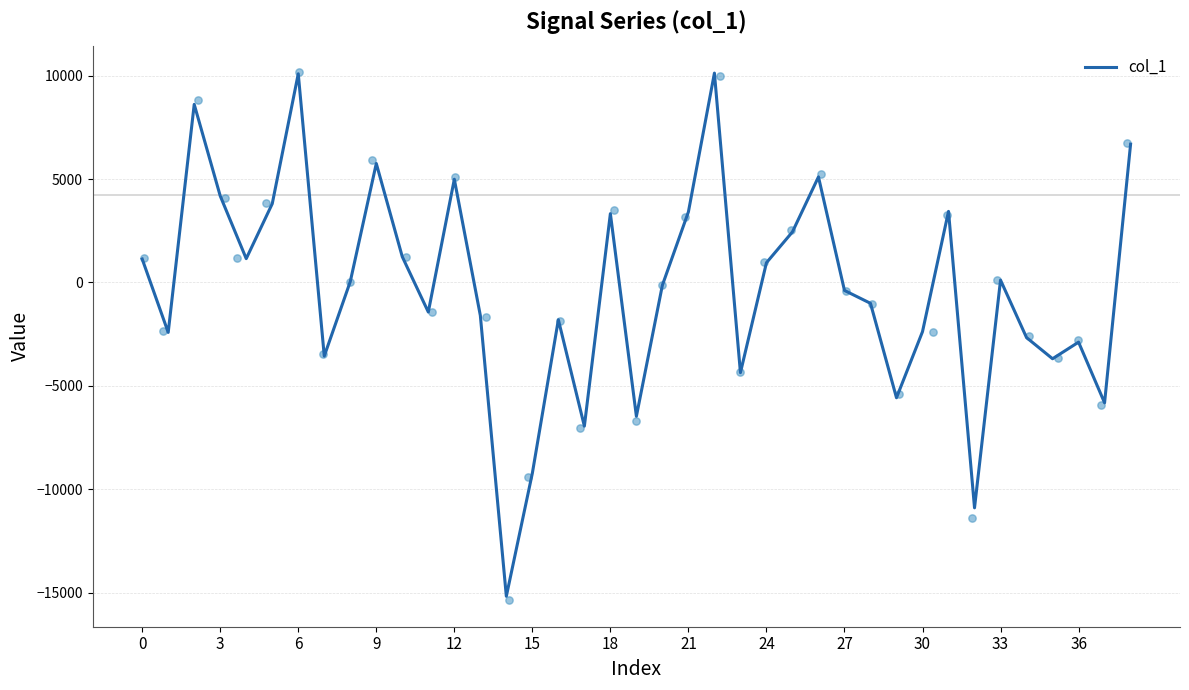

What is the lowest value of the col_1 series?

-15172.4